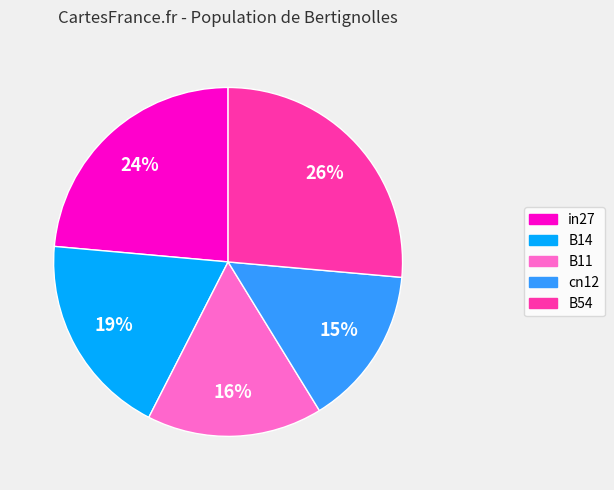

Between cn12 and B14, which is larger?

B14